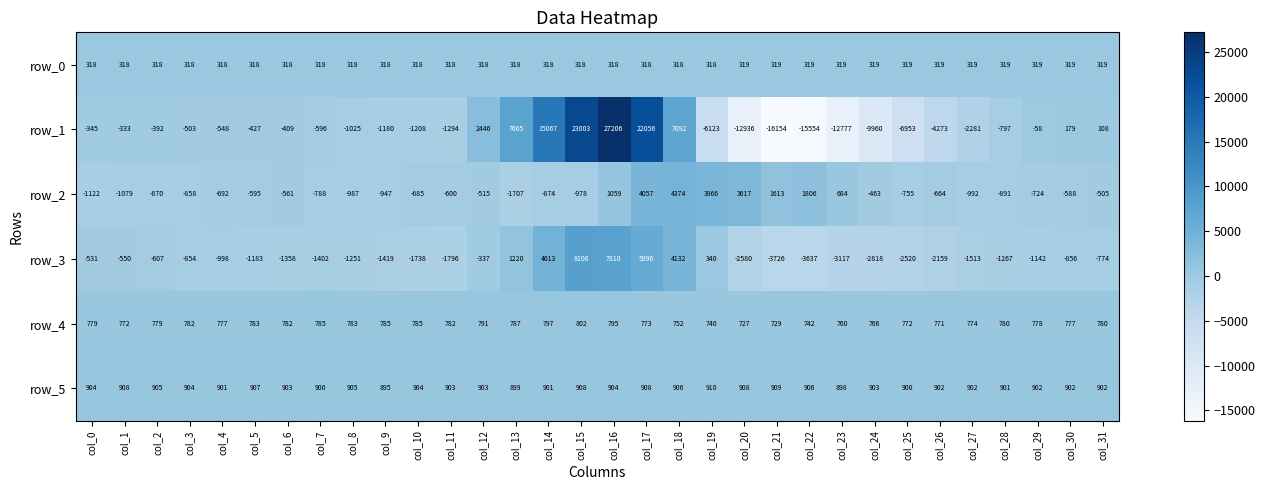

What is the difference between the highest and lowest values at col_2?

1775